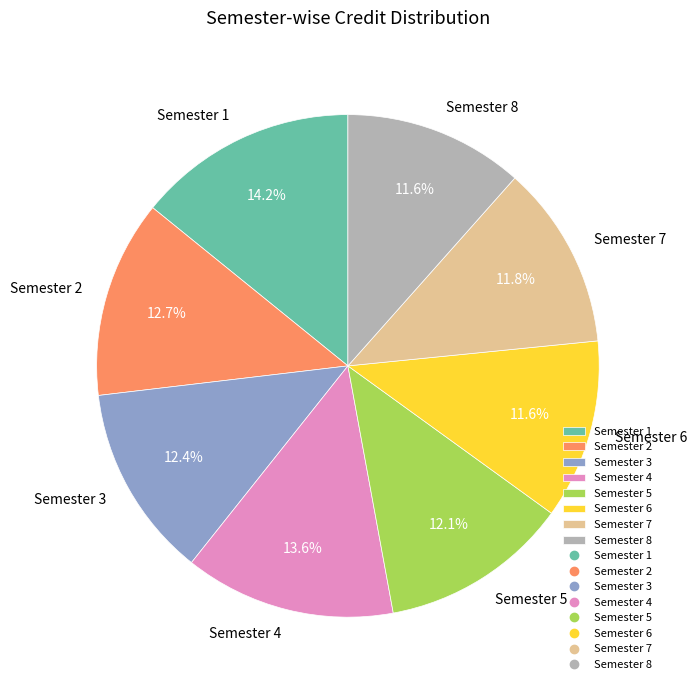

How many slices are in this pie chart?

8